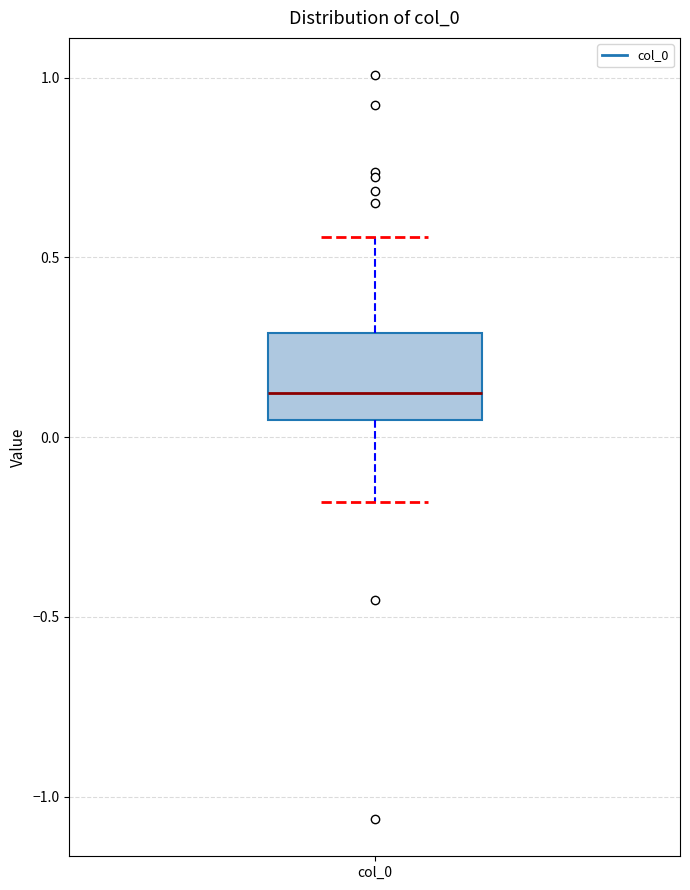

Read this box plot against the y-axis: the position of the median line, the range covered by the box, and the ends of both whiskers. The values are not printed on the chart, so give them approximately, as read against the axis.

median 0.10, box 0.05 to 0.30, whiskers -0.20 to 0.55